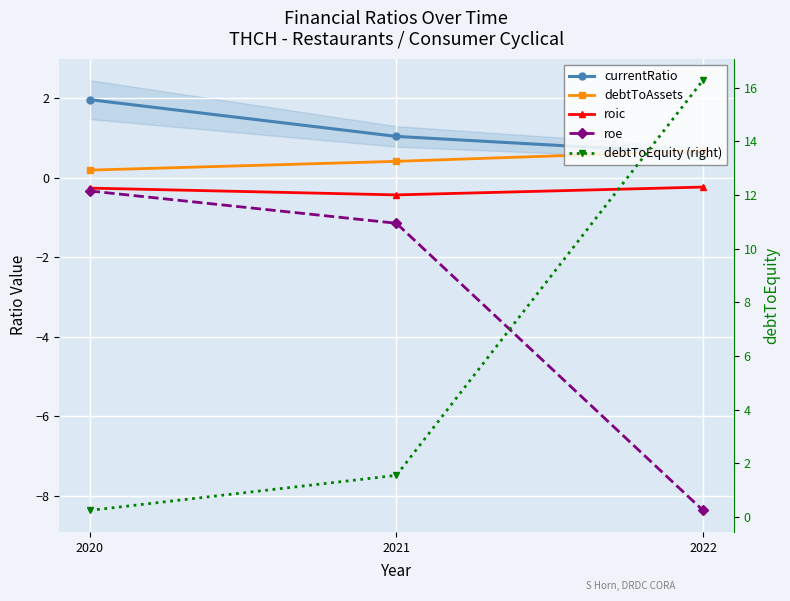

At which label is currentRatio closest to 1?

2021